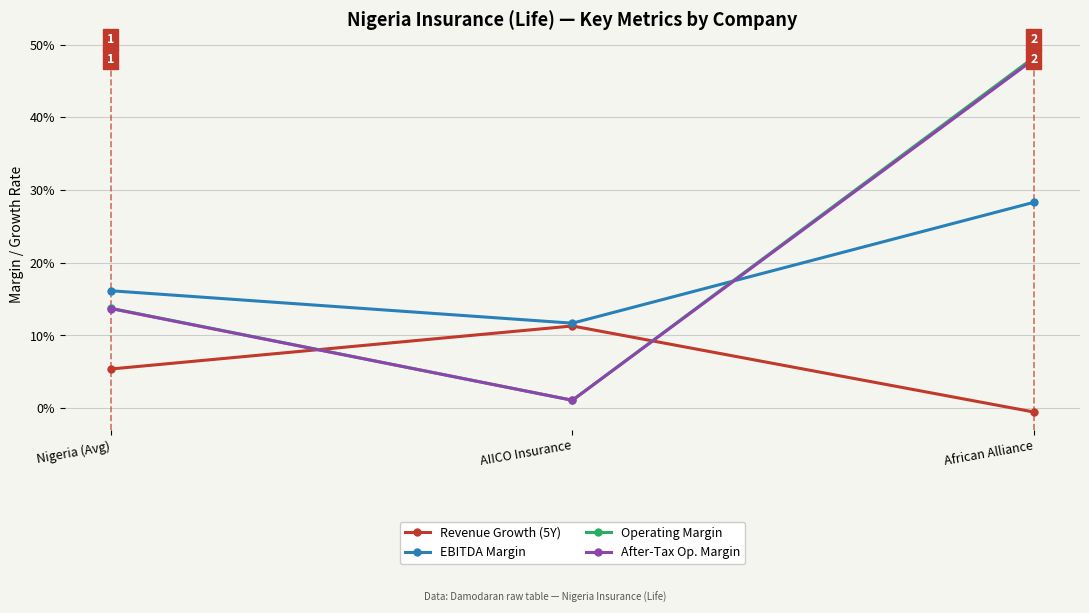

At which label is After-Tax Op. Margin closest to 0?

AIICO Insurance